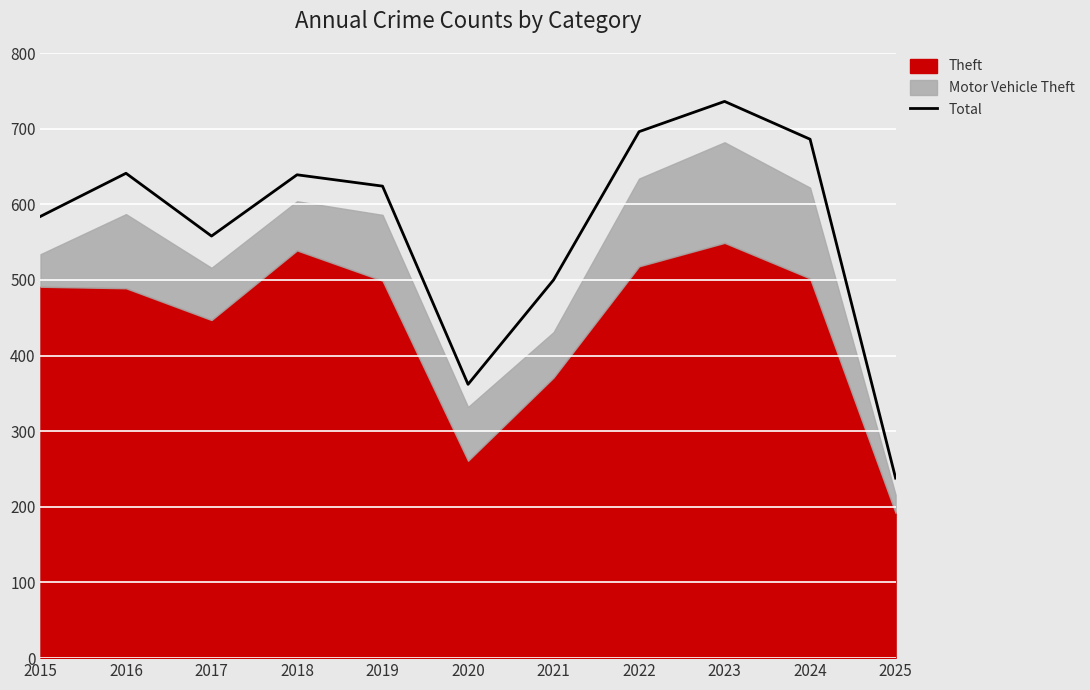

Reading left to right, transcribe all the data shown in this chart.

2015=584	2016=641	2017=558	2018=639	2019=624	2020=362	2021=500	2022=696	2023=736	2024=686	2025=238